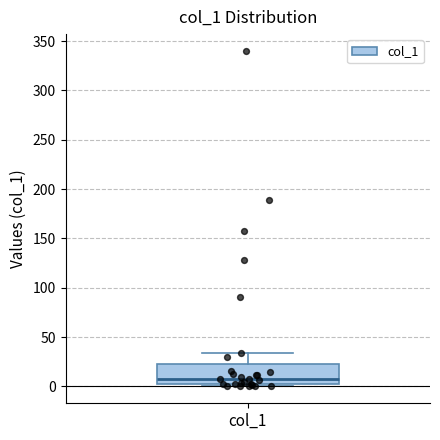

Read this box plot against the y-axis: the position of the median line, the range covered by the box, and the ends of both whiskers. The values are not printed on the chart, so give them approximately, as read against the axis.

median 10, box 5 to 25, whiskers 0 to 35